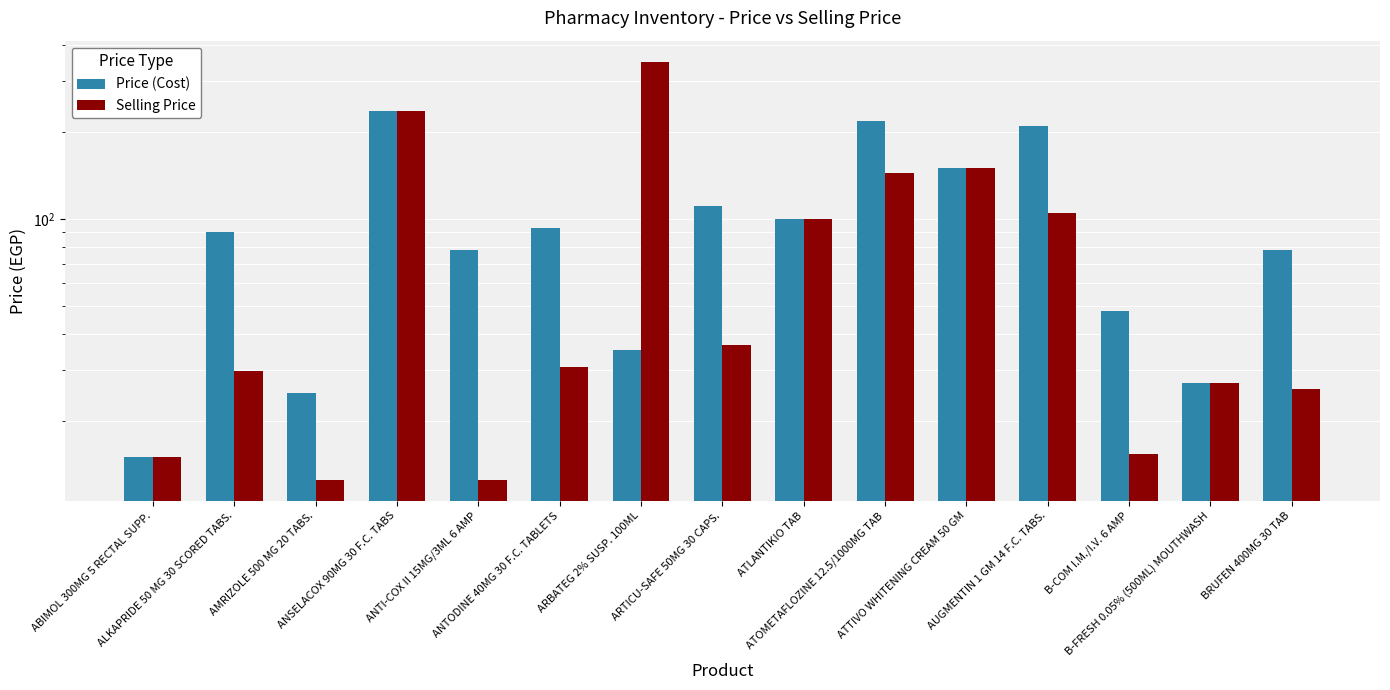

How many values in the Price (Cost) series are below 90?

7